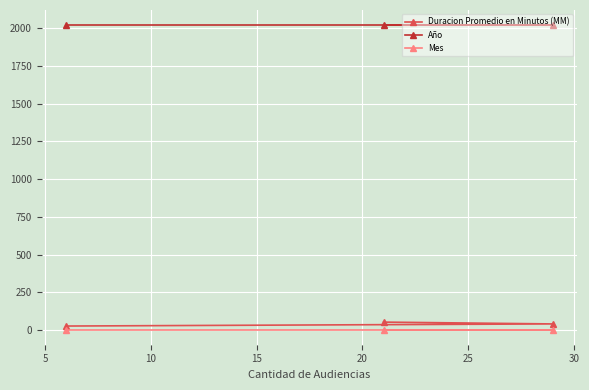

Reading left to right, transcribe all the data shown in this chart.

Duracion Promedio en Minutos (MM): 26	52	40
Año: 2020	2020	2020
Mes: 3	3	3